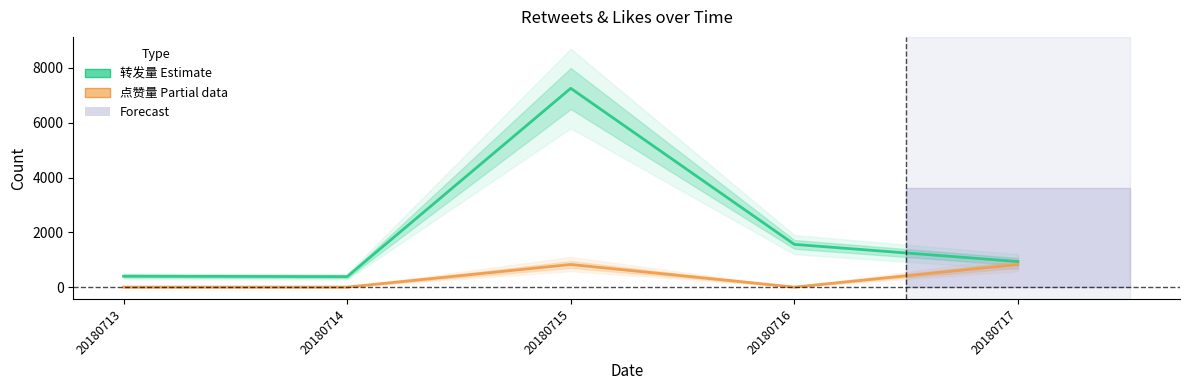

In 点赞量 中值, how many points are lower than both neighbors (excluding endpoints)?

1